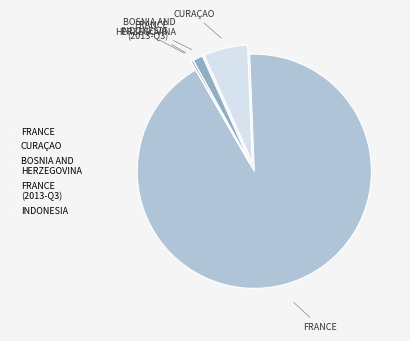

Which has a higher value, FRANCE or FRANCE (2013-Q3)?

FRANCE